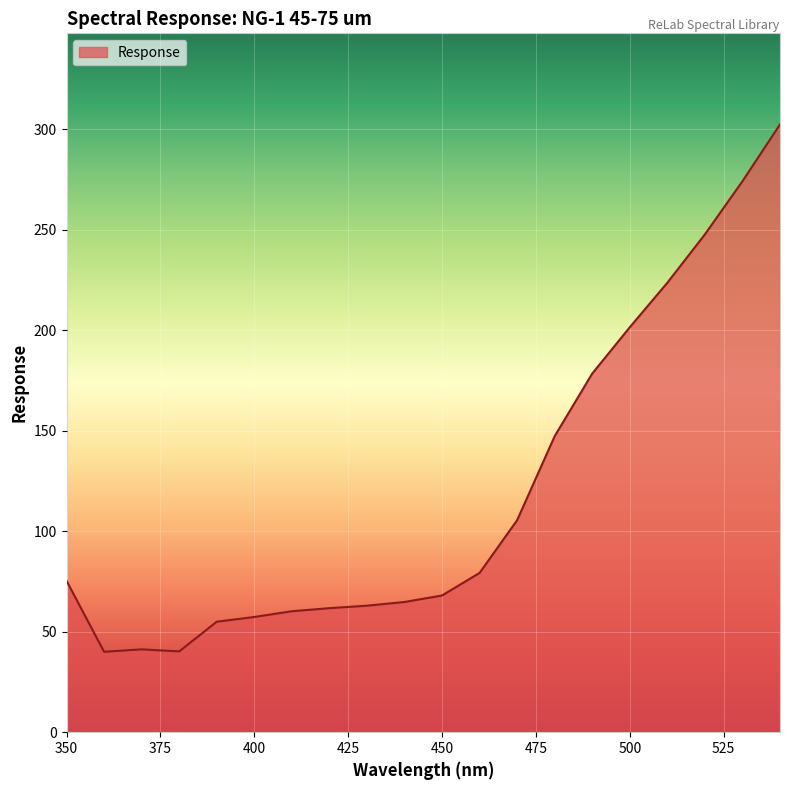

What is the difference between the maximum and minimum values?

262.3